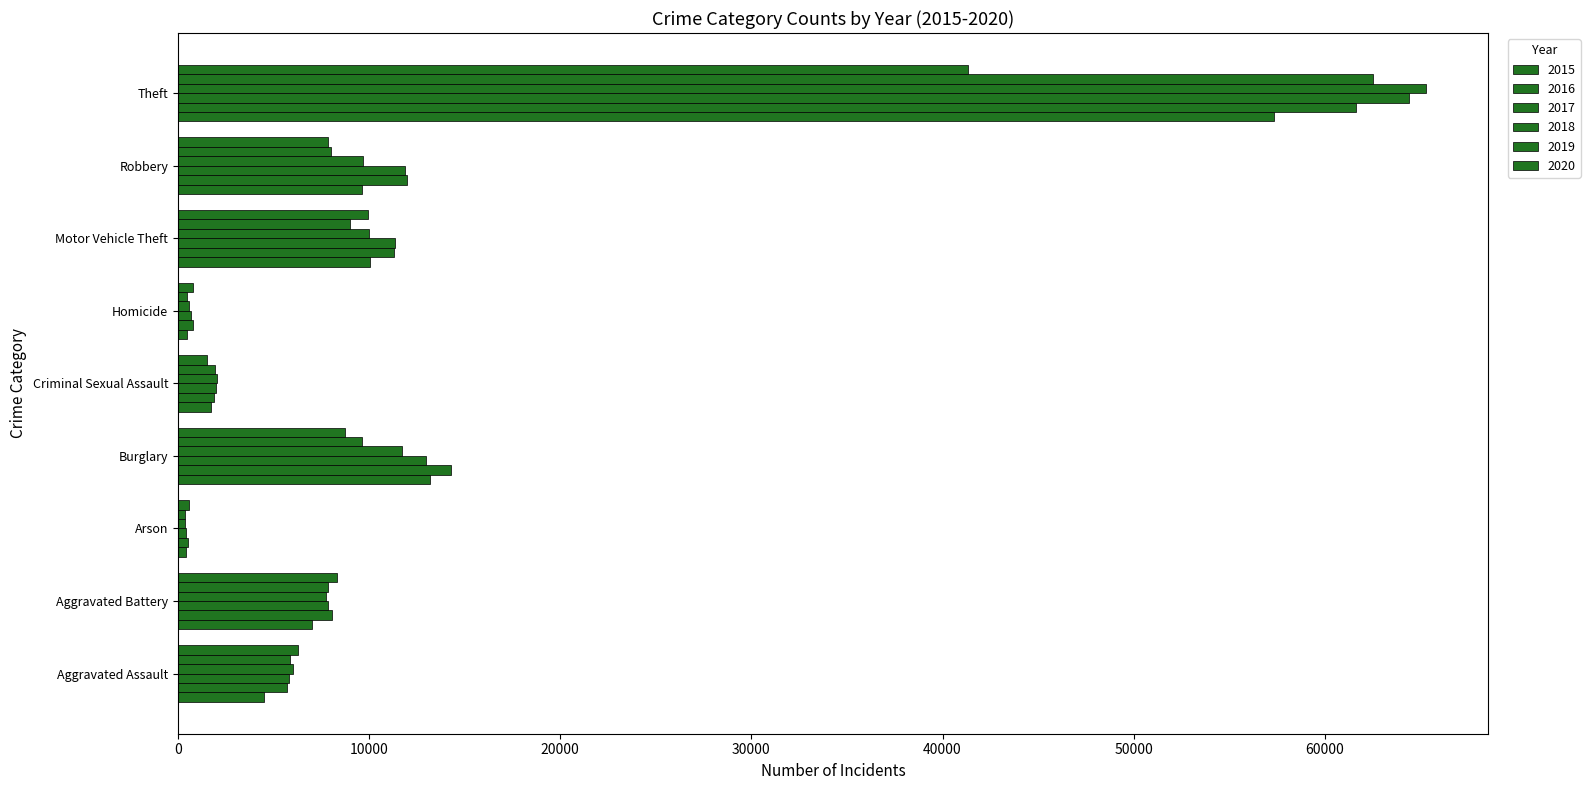

What is the sum of the 2016 values at Aggravated Assault and Motor Vehicle Theft?

16998